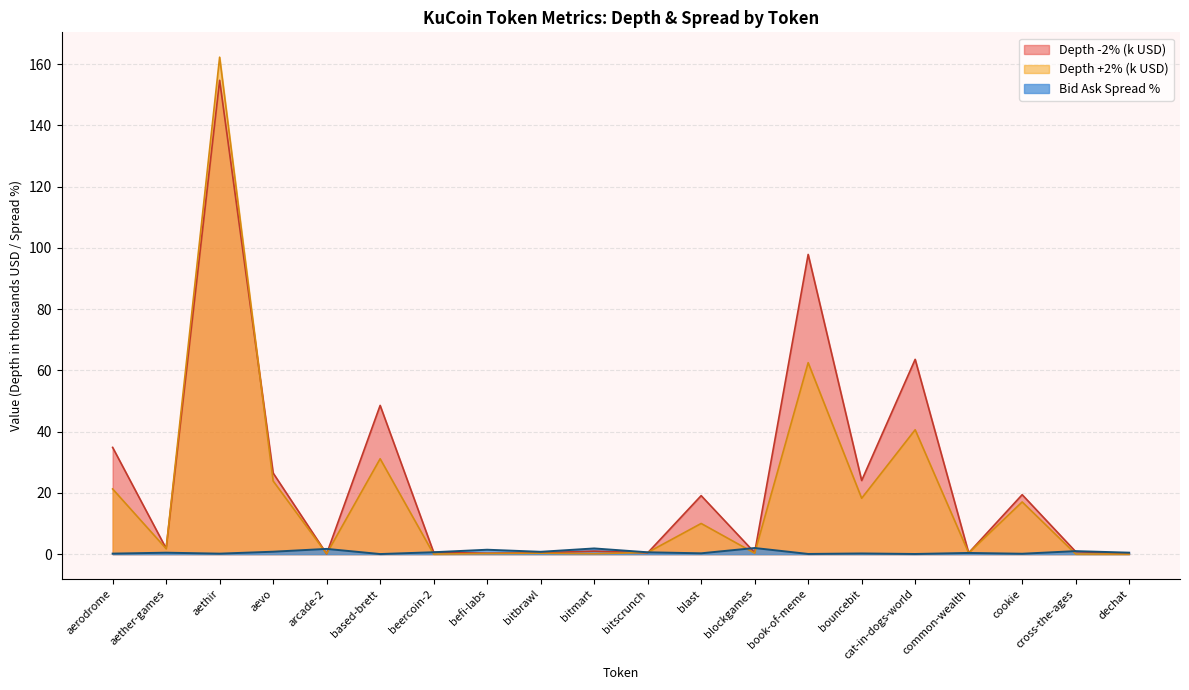

Reading left to right, list all the values displayed in this chart.

Bid Ask Spread Percentage: aerodrome=0.2	aether-games=0.5	aethir=0.2	aevo=0.8	arcade-2=1.7	based-brett=0.0	beercoin-2=0.6	befi-labs=1.4	bitbrawl=0.8	bitmart=1.9	bitscrunch=0.6	blast=0.3	blockgames=2.0	book-of-meme=0.1	bouncebit=0.2	cat-in-dogs-world=0.1	common-wealth=0.4	cookie=0.1	cross-the-ages=1.0	dechat=0.5
Depth +2% (norm): aerodrome=21.3	aether-games=1.8	aethir=162.3	aevo=23.9	arcade-2=0.1	based-brett=31.1	beercoin-2=0.0	befi-labs=0.2	bitbrawl=0.3	bitmart=0.1	bitscrunch=0.5	blast=10.0	blockgames=0.3	book-of-meme=62.5	bouncebit=18.2	cat-in-dogs-world=40.6	common-wealth=0.4	cookie=17.0	cross-the-ages=0.0	dechat=0.0
Depth -2% (norm): aerodrome=34.9	aether-games=1.9	aethir=154.7	aevo=26.5	arcade-2=0.1	based-brett=48.6	beercoin-2=0.6	befi-labs=0.3	bitbrawl=0.4	bitmart=1.0	bitscrunch=0.4	blast=19.1	blockgames=0.5	book-of-meme=97.9	bouncebit=24.0	cat-in-dogs-world=63.6	common-wealth=0.4	cookie=19.4	cross-the-ages=0.8	dechat=0.2